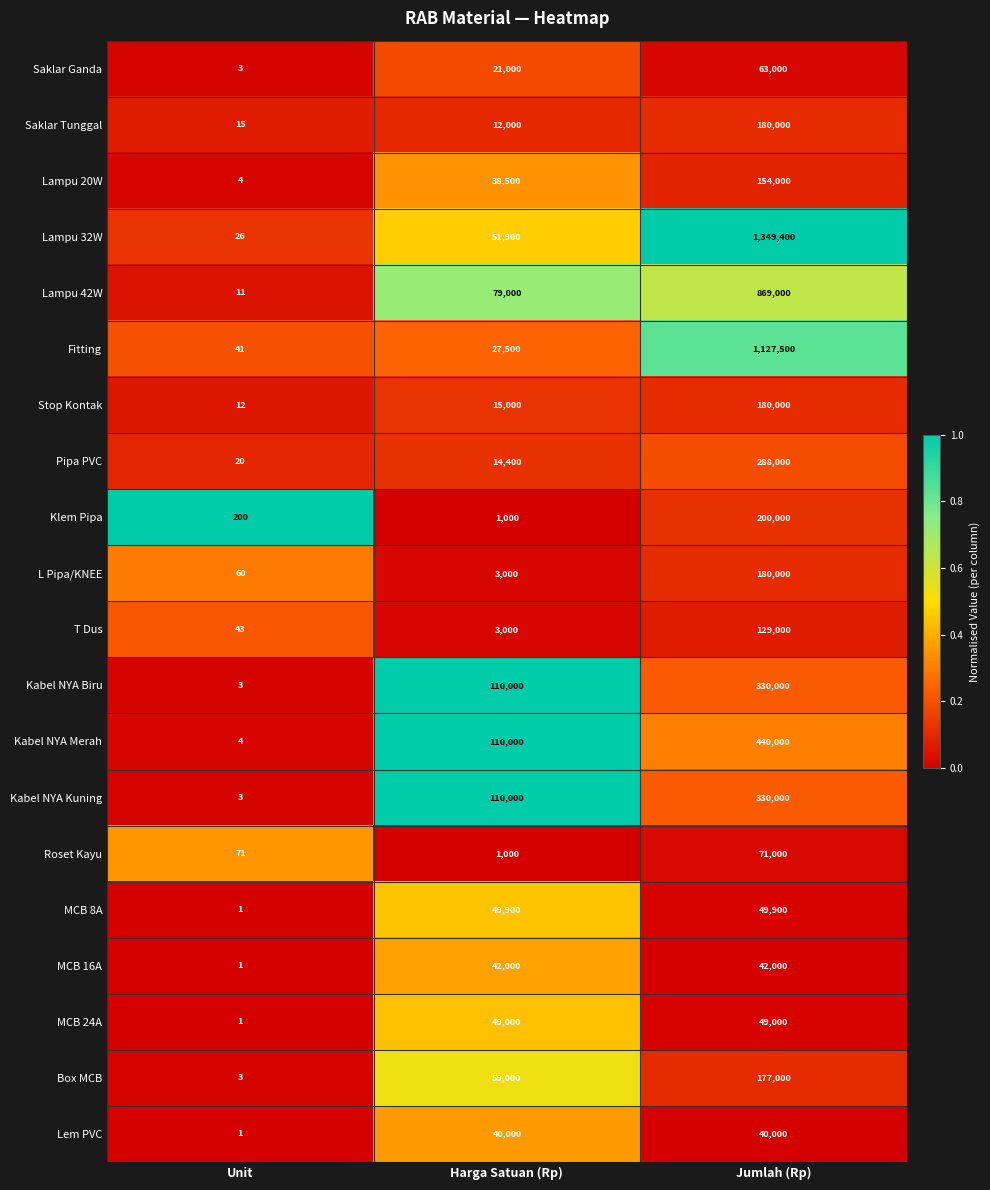

Which series has the largest total across all categories?

Lampu 32W